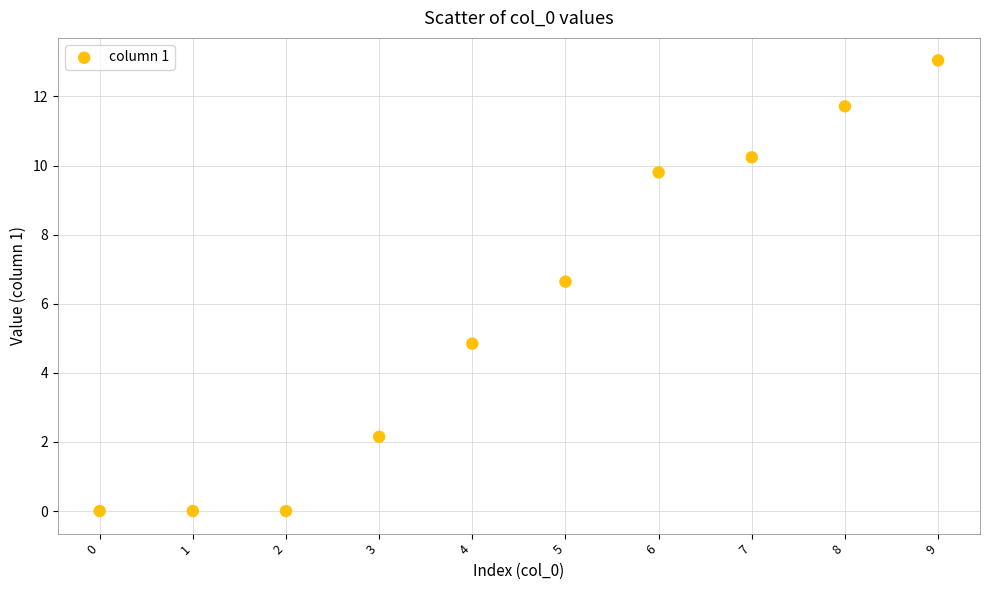

What is the range of Y values (max minus min)?

13.0